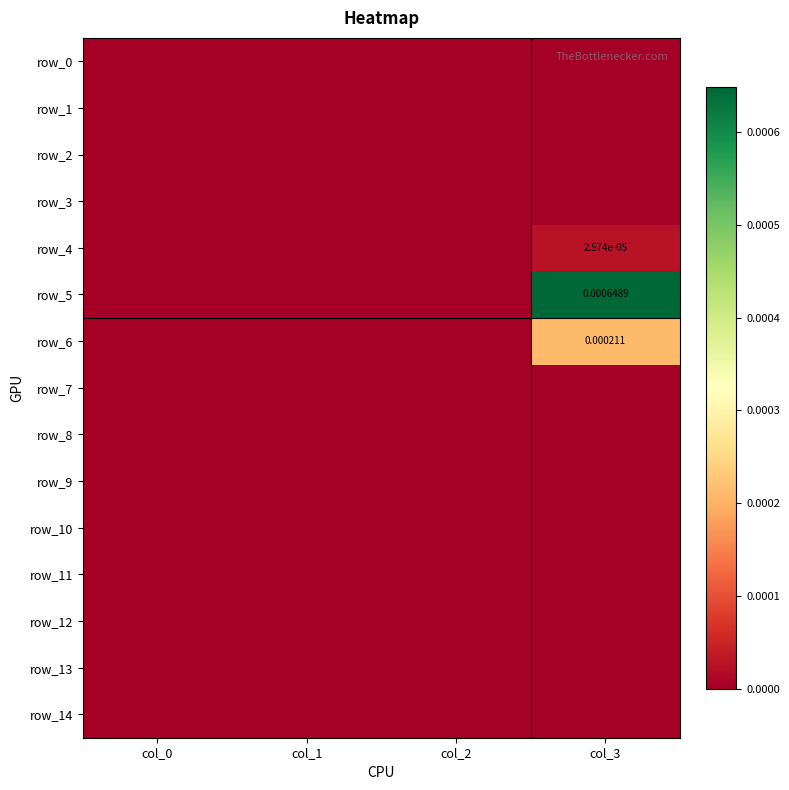

How many data points does each series have?

4